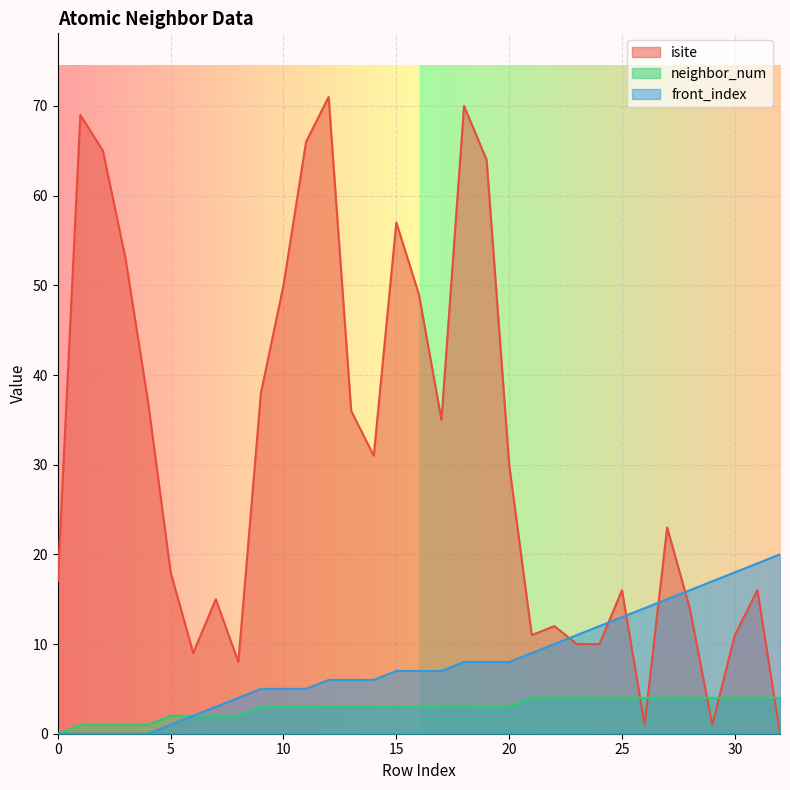

What is the difference between the maximum and minimum values in the front_index series?

20